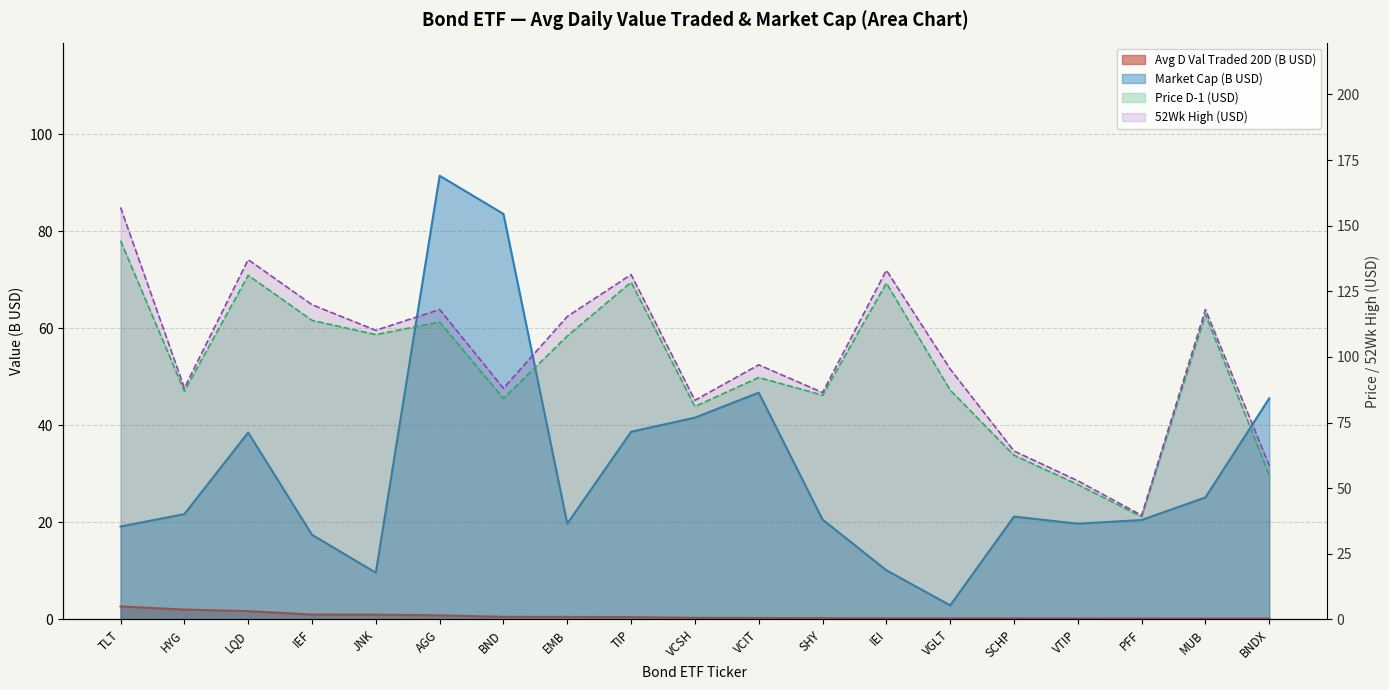

Is the value of Avg D Val Traded 20D at VTIP greater than the value of Market Cap at VCIT?

No